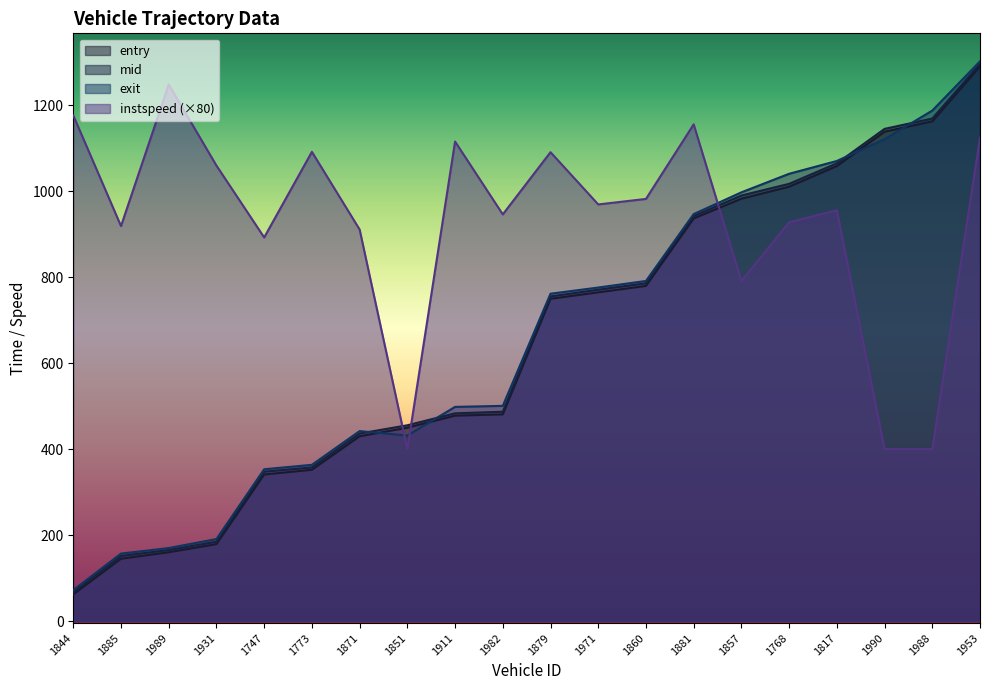

How many lines are shown in the chart?

4